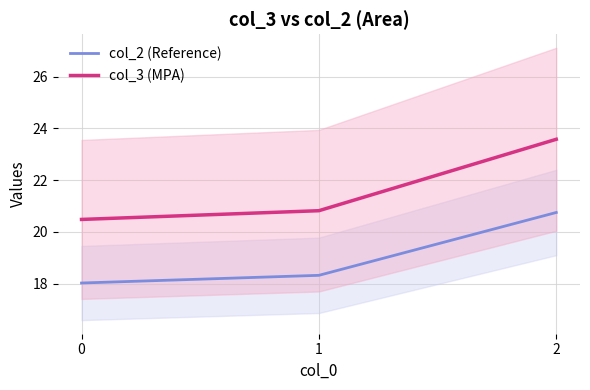

Is this an area chart (filled region under the line)?

No